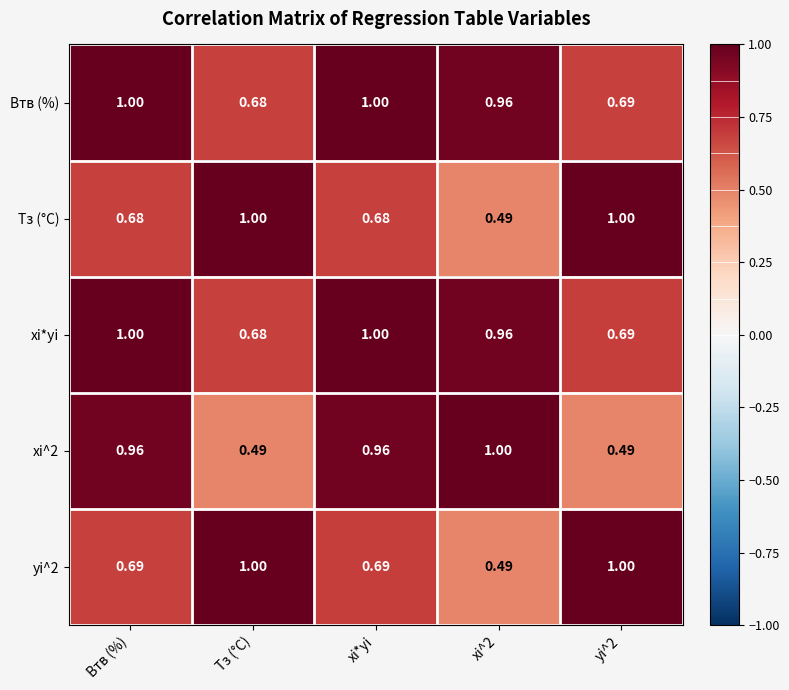

Is the value of Тз (°C) at Тз (°C) greater than the value of yi^2 at xi^2?

Yes